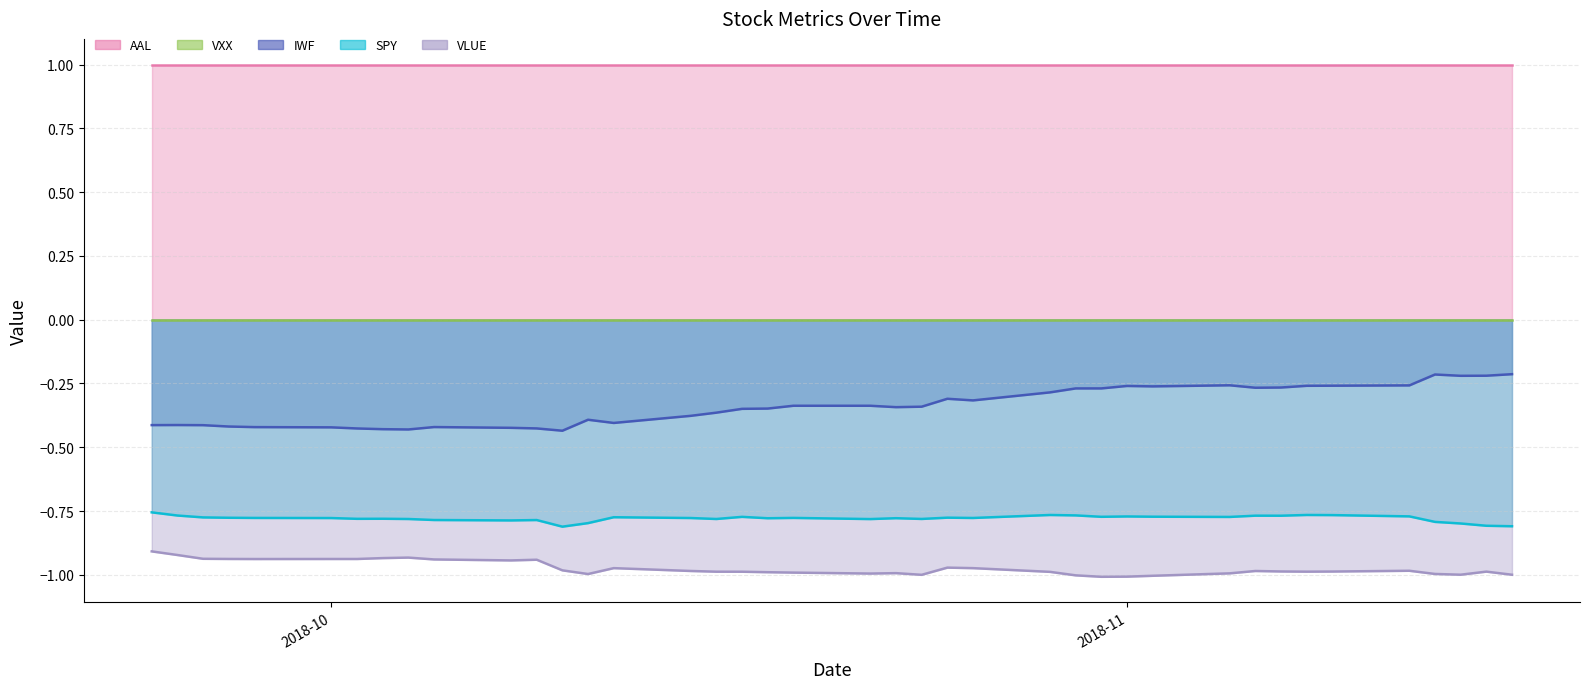

What is the value of the VLUE point at the 16th from the left?

-1.0